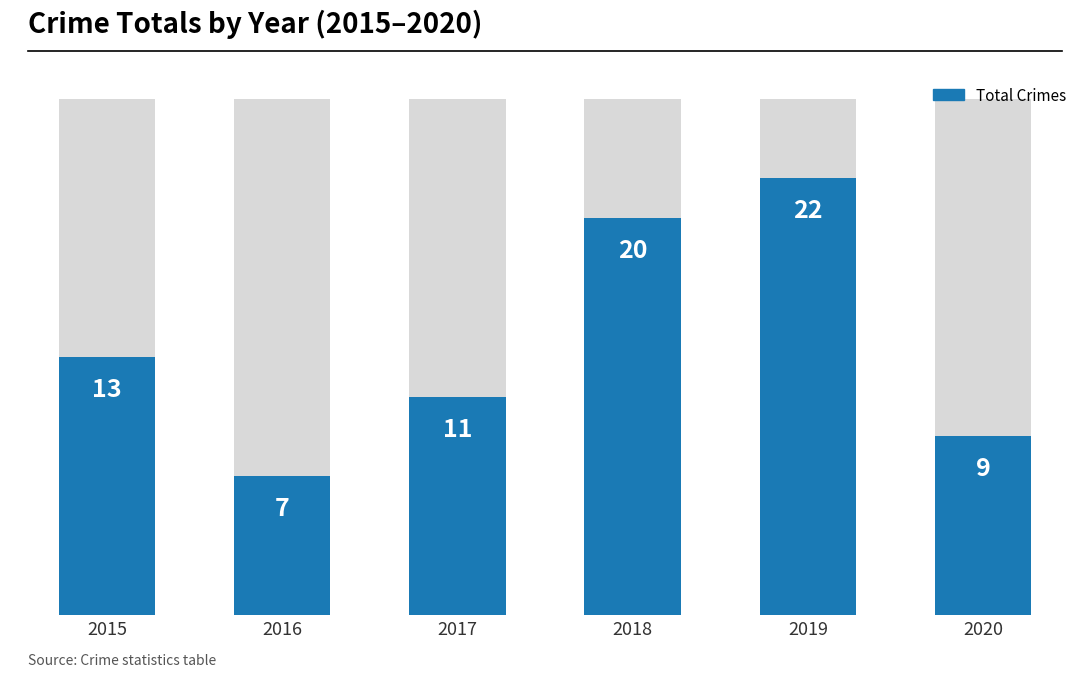

What is the maximum value shown in the chart?

22